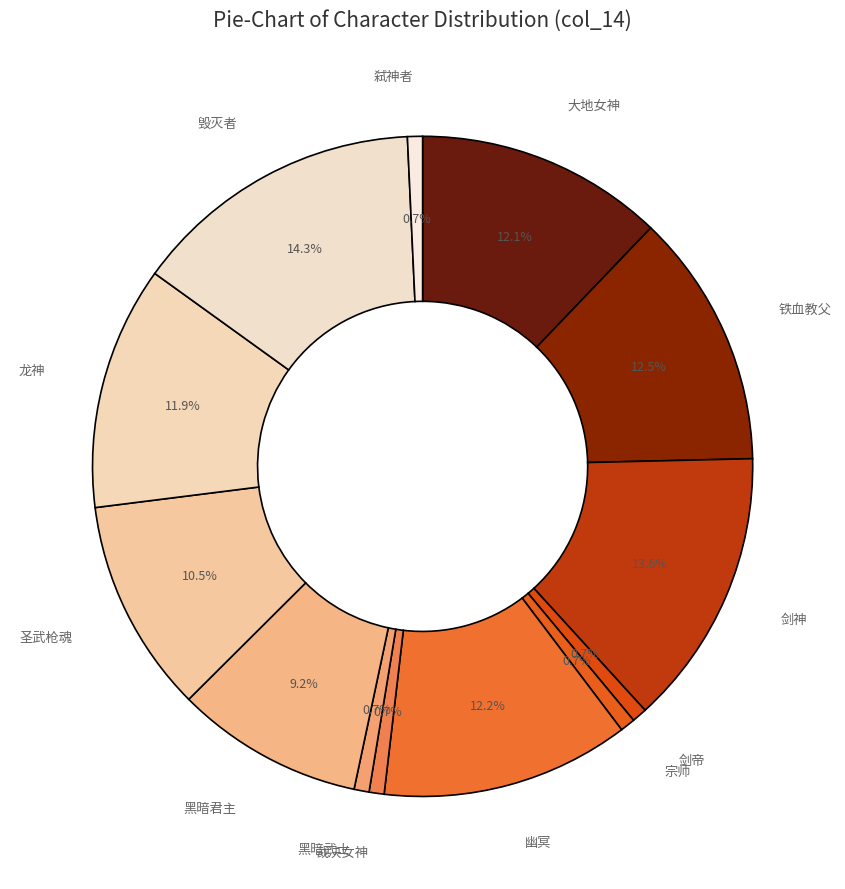

How many segments does this pie chart have?

13